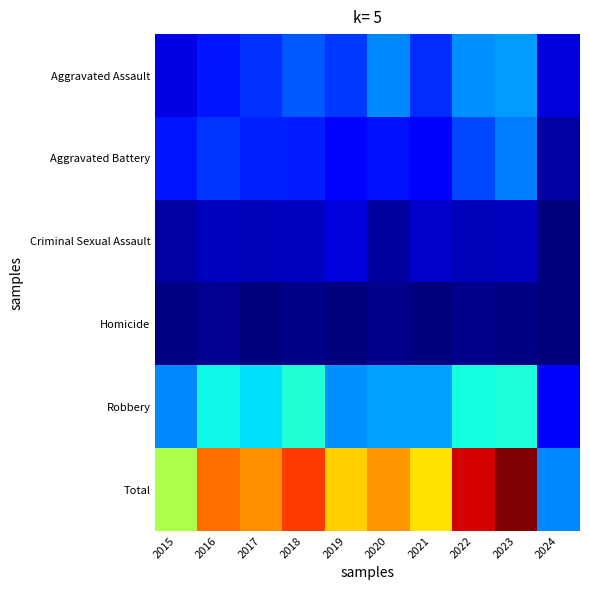

Reading left to right, extract all data points from this chart.

Aggravated Assault: 2015=31	2016=50	2017=59	2018=72	2019=61	2020=87	2021=58	2022=89	2023=93	2024=30
Aggravated Battery: 2015=50	2016=60	2017=54	2018=52	2019=45	2020=48	2021=43	2022=66	2023=83	2024=13
Criminal Sexual Assault: 2015=13	2016=20	2017=19	2018=20	2019=29	2020=12	2021=23	2022=18	2023=21	2024=2
Homicide: 2015=4	2016=8	2017=2	2018=5	2019=3	2020=6	2021=2	2022=6	2023=4	2024=2
Robbery: 2015=87	2016=123	2017=115	2018=130	2019=89	2020=94	2021=95	2022=125	2023=128	2024=40
Total: 2015=185	2016=261	2017=249	2018=279	2019=227	2020=247	2021=221	2022=304	2023=329	2024=87